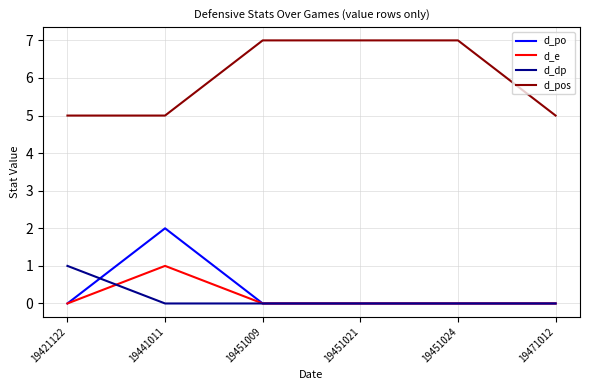

What is the spread (max minus min) of values at 19451009?

7